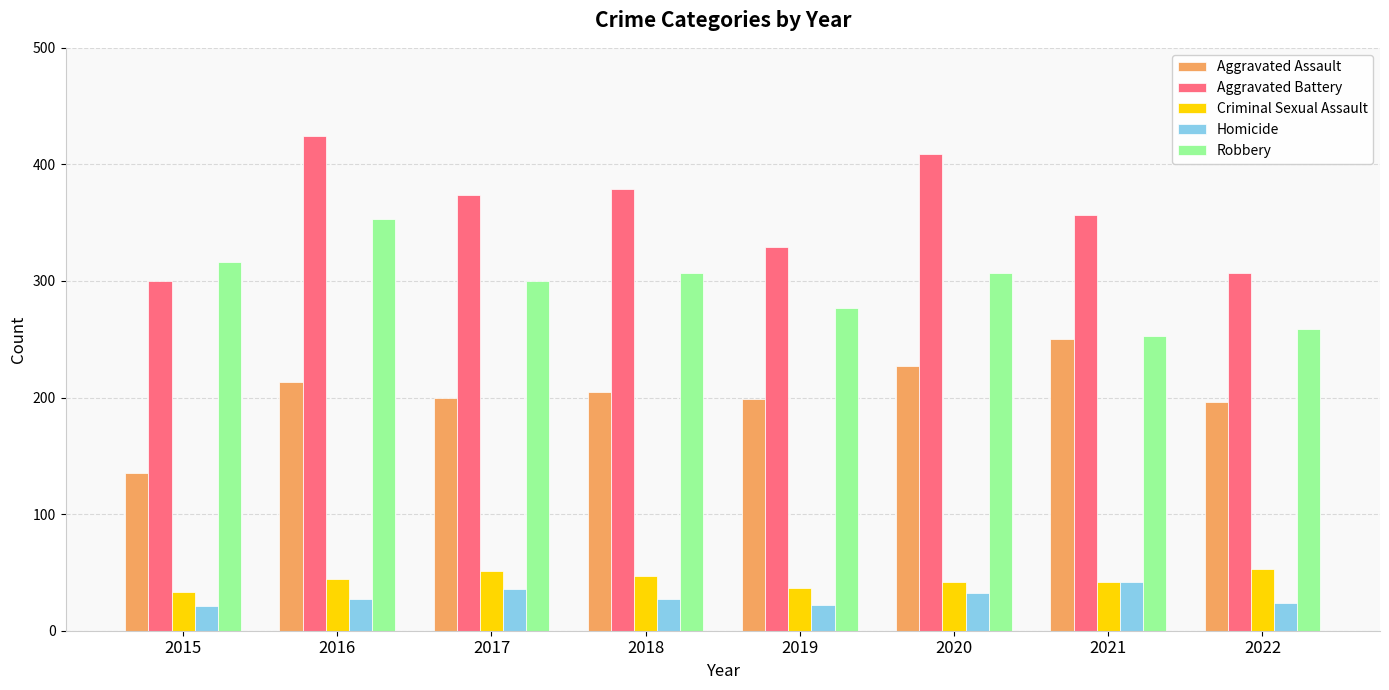

The Aggravated Battery series shows 550 at 2021. True or false?

False